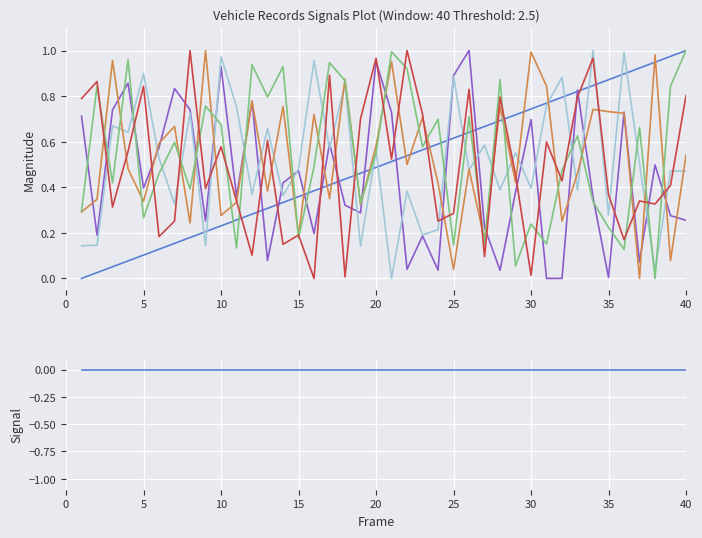

What is the value of the idtitular point at the 3rd from the left?

0.1